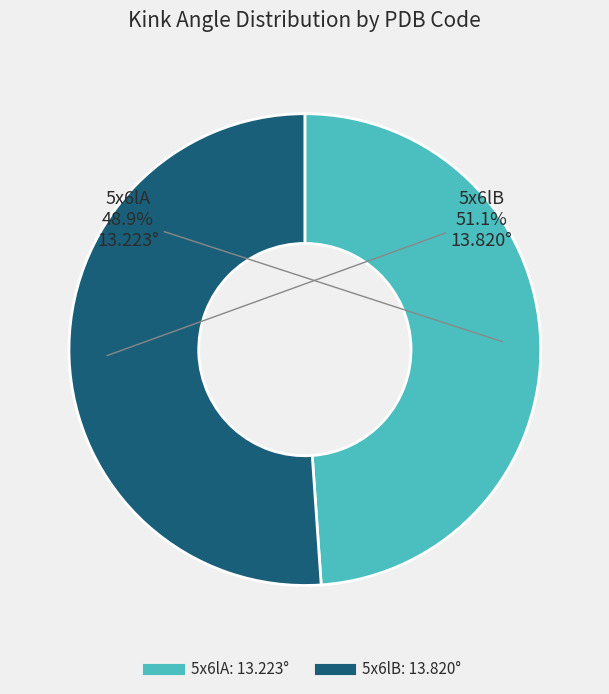

What percentage do 5x6lA and 5x6lB together represent?

100.0%